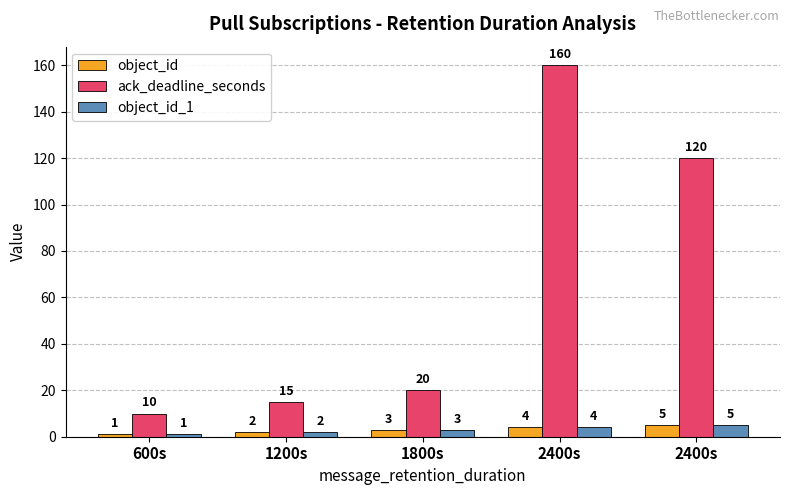

What is the difference between the second highest and second lowest values in the object_id series?

2